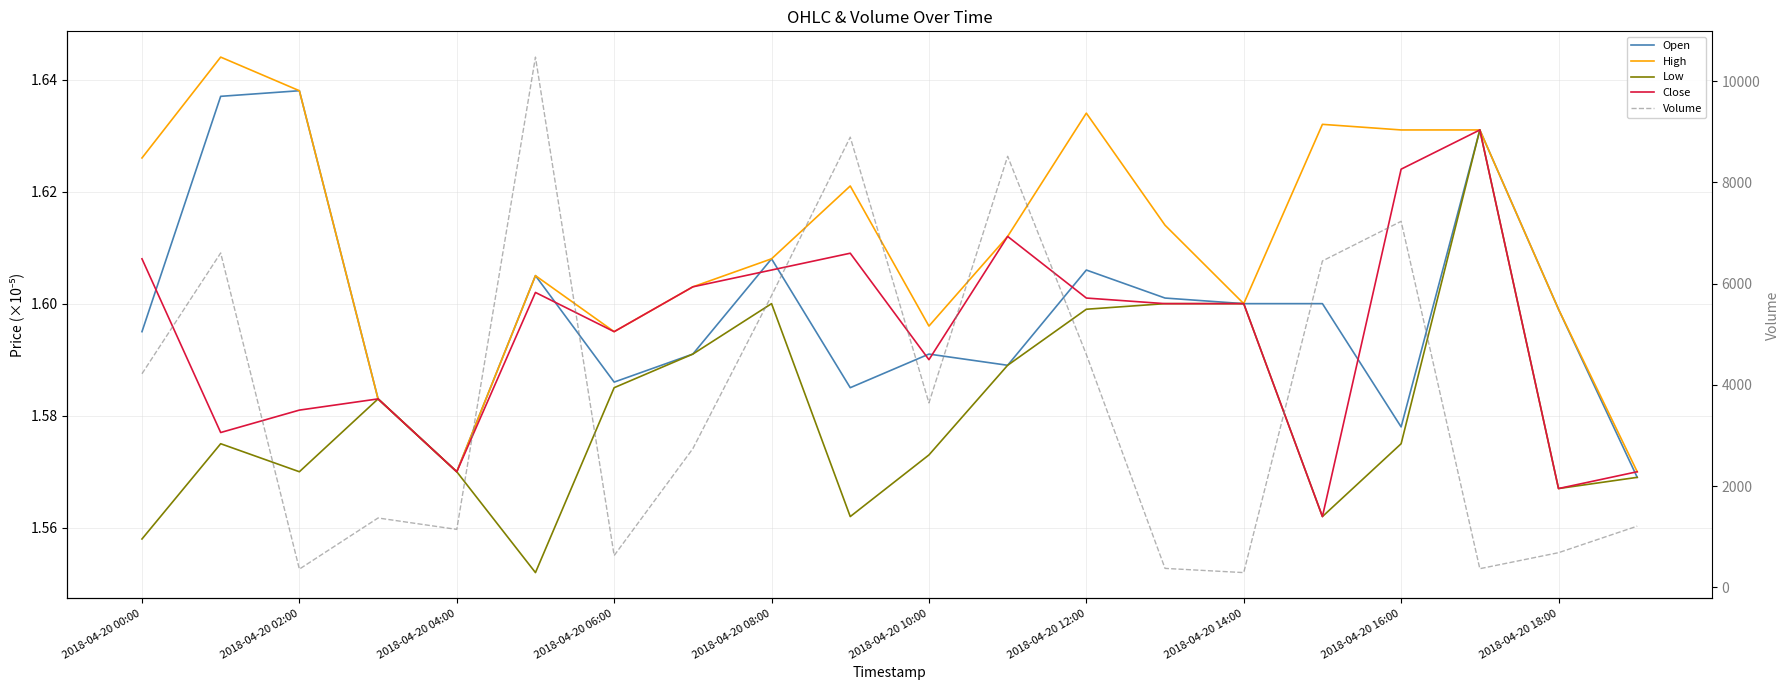

Read the Low value at 2018-04-20 06:00.

1.6